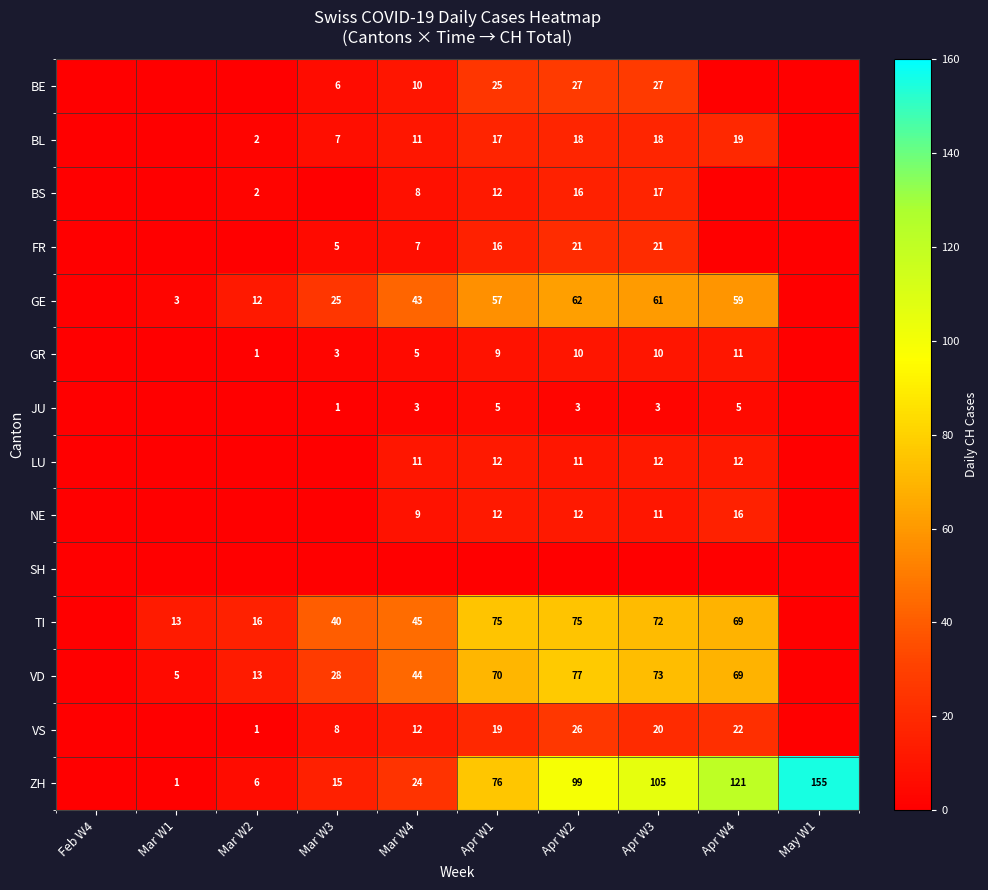

The value of TI at Apr W2 is 34. True or false?

False